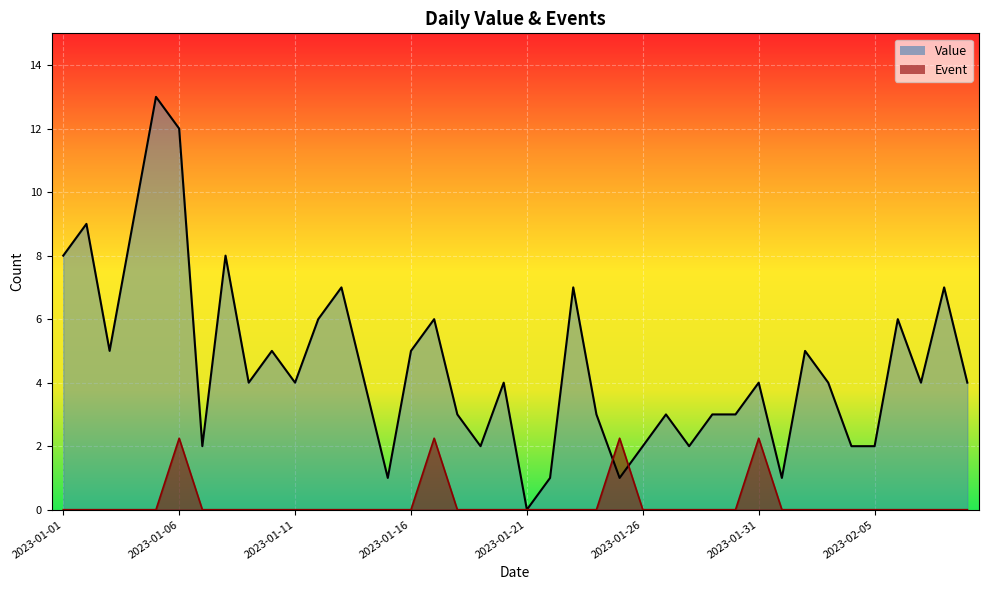

Reading right to left, extract all data points from this chart.

Value: 2023-02-09=4.0	2023-02-08=7.0	2023-02-07=4.0	2023-02-06=6.0	2023-02-05=2.0	2023-02-04=2.0	2023-02-03=4.0	2023-02-02=5.0	2023-02-01=1.0	2023-01-31=4.0	2023-01-30=3.0	2023-01-29=3.0	2023-01-28=2.0	2023-01-27=3.0	2023-01-26=2.0	2023-01-25=1.0	2023-01-24=3.0	2023-01-23=7.0	2023-01-22=1.0	2023-01-21=0.0	2023-01-20=4.0	2023-01-19=2.0	2023-01-18=3.0	2023-01-17=6.0	2023-01-16=5.0	2023-01-15=1.0	2023-01-14=4.0	2023-01-13=7.0	2023-01-12=6.0	2023-01-11=4.0	2023-01-10=5.0	2023-01-09=4.0	2023-01-08=8.0	2023-01-07=2.0	2023-01-06=12.0	2023-01-05=13.0	2023-01-04=9.0	2023-01-03=5.0	2023-01-02=9.0	2023-01-01=8.0
Event: 2023-02-09=0.0	2023-02-08=0.0	2023-02-07=0.0	2023-02-06=0.0	2023-02-05=0.0	2023-02-04=0.0	2023-02-03=0.0	2023-02-02=0.0	2023-02-01=0.0	2023-01-31=2.2	2023-01-30=0.0	2023-01-29=0.0	2023-01-28=0.0	2023-01-27=0.0	2023-01-26=0.0	2023-01-25=2.2	2023-01-24=0.0	2023-01-23=0.0	2023-01-22=0.0	2023-01-21=0.0	2023-01-20=0.0	2023-01-19=0.0	2023-01-18=0.0	2023-01-17=2.2	2023-01-16=0.0	2023-01-15=0.0	2023-01-14=0.0	2023-01-13=0.0	2023-01-12=0.0	2023-01-11=0.0	2023-01-10=0.0	2023-01-09=0.0	2023-01-08=0.0	2023-01-07=0.0	2023-01-06=2.2	2023-01-05=0.0	2023-01-04=0.0	2023-01-03=0.0	2023-01-02=0.0	2023-01-01=0.0